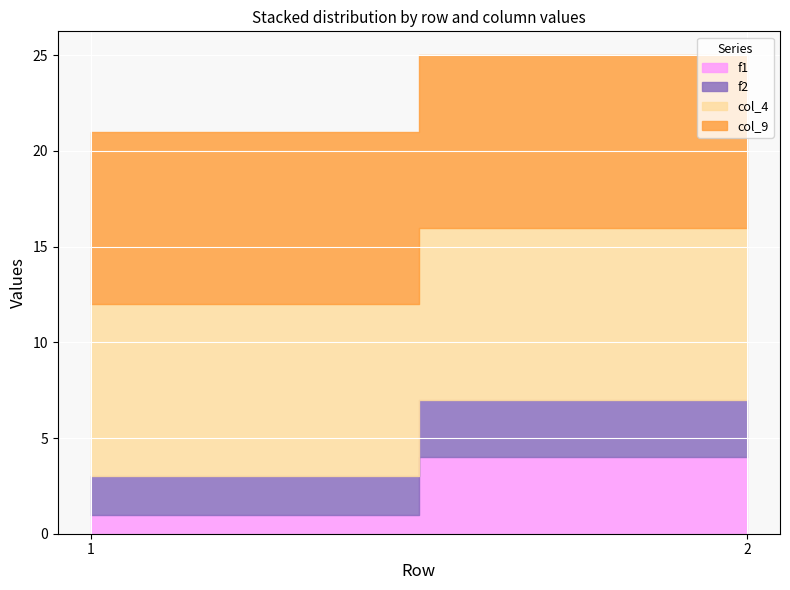

What is the value of the f2 point at the 1st from the left?

2